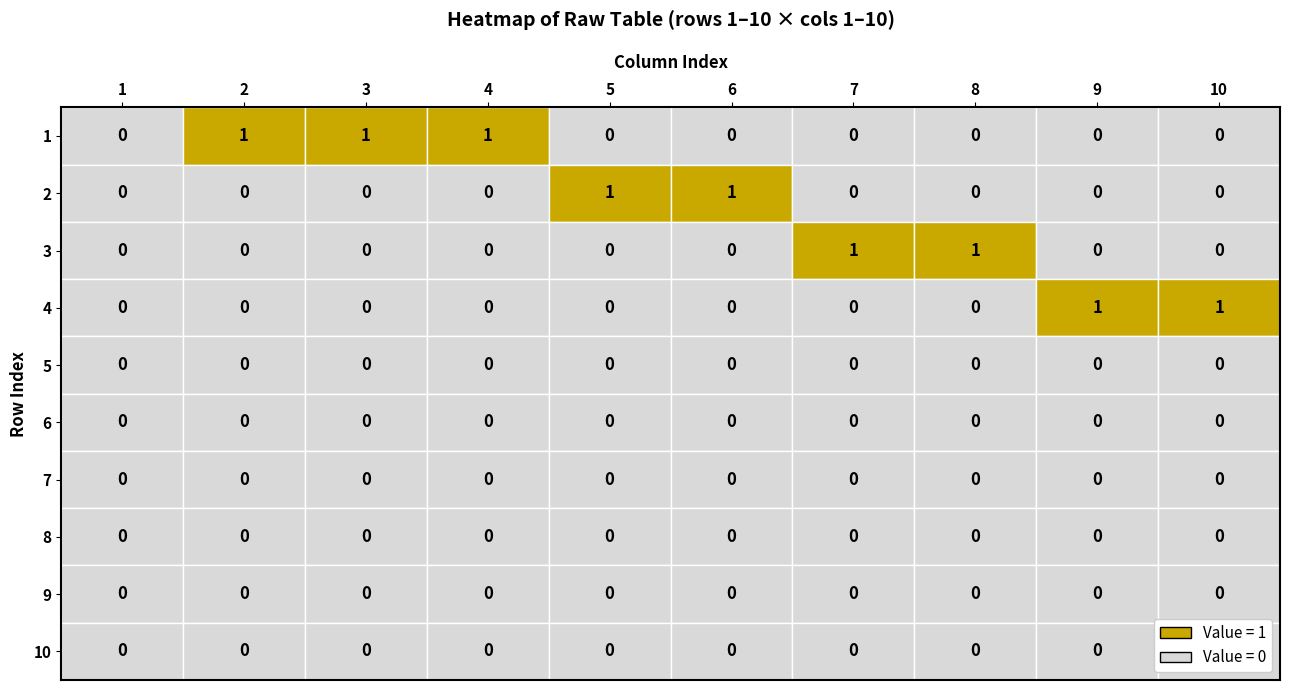

How many categories are shown in the chart?

10